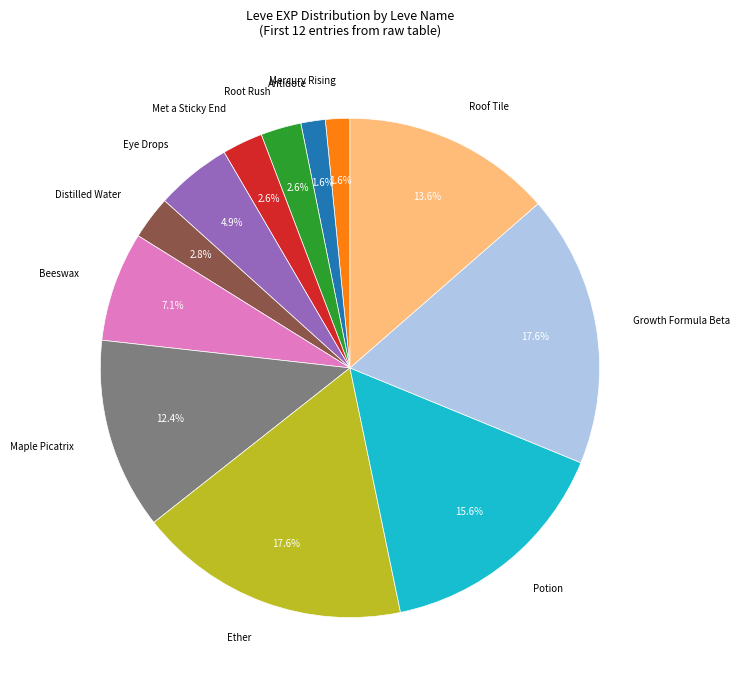

Does any single category account for the majority?

No